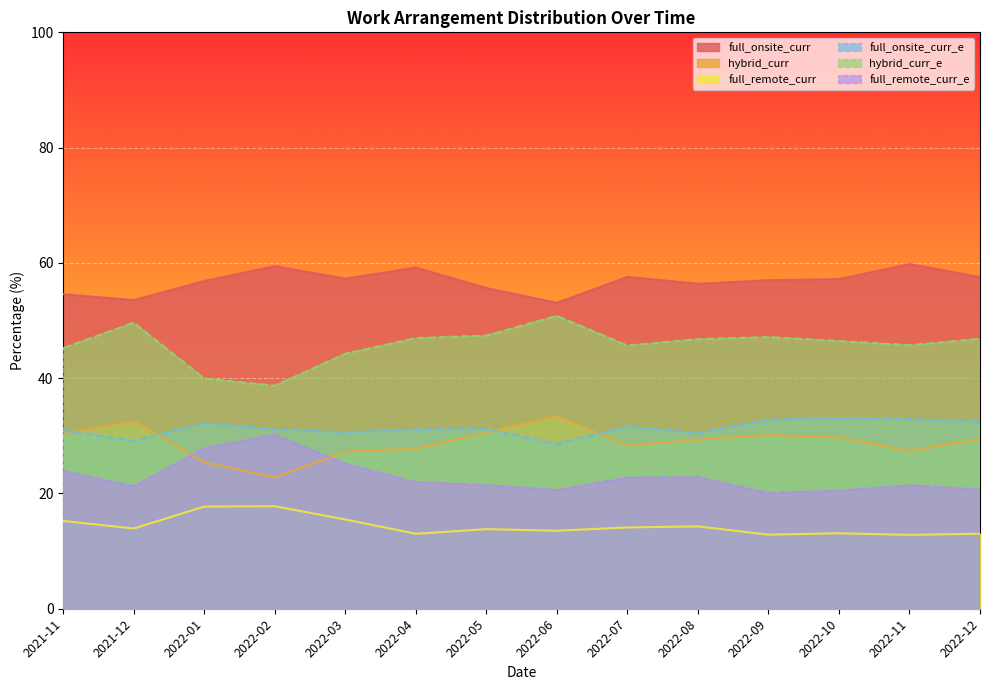

Where is full_remote_curr_e nearest to the value 25?

2022-03